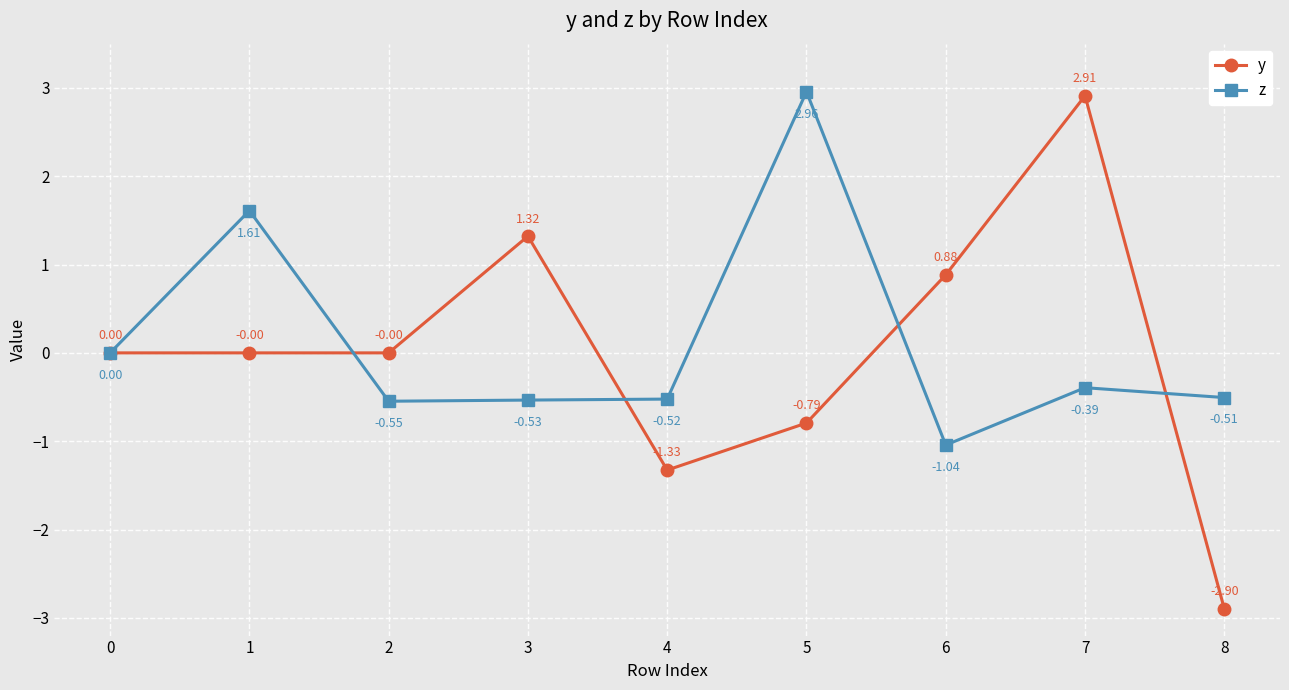

What is the difference between the maximum and minimum values in the y series?

5.8